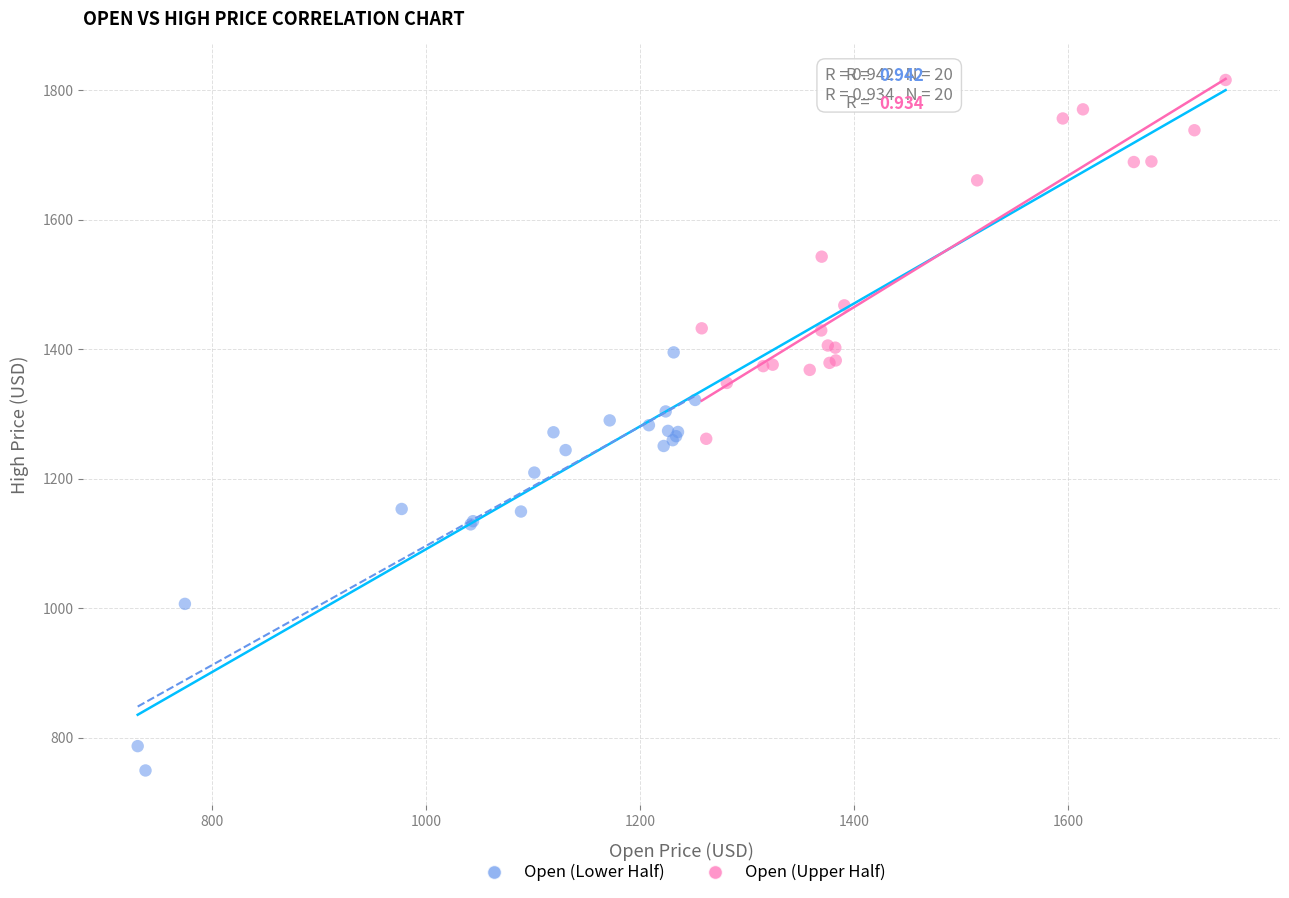

Which series has the largest Y range (max minus min)?

Open (Lower Half)